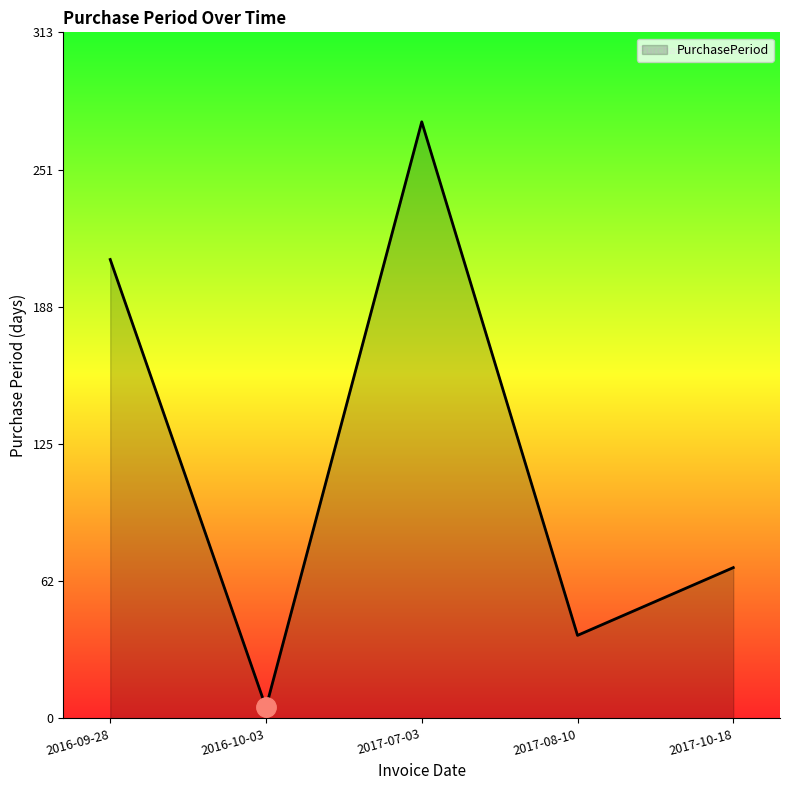

Where does the data first go above 69?

2016-09-28